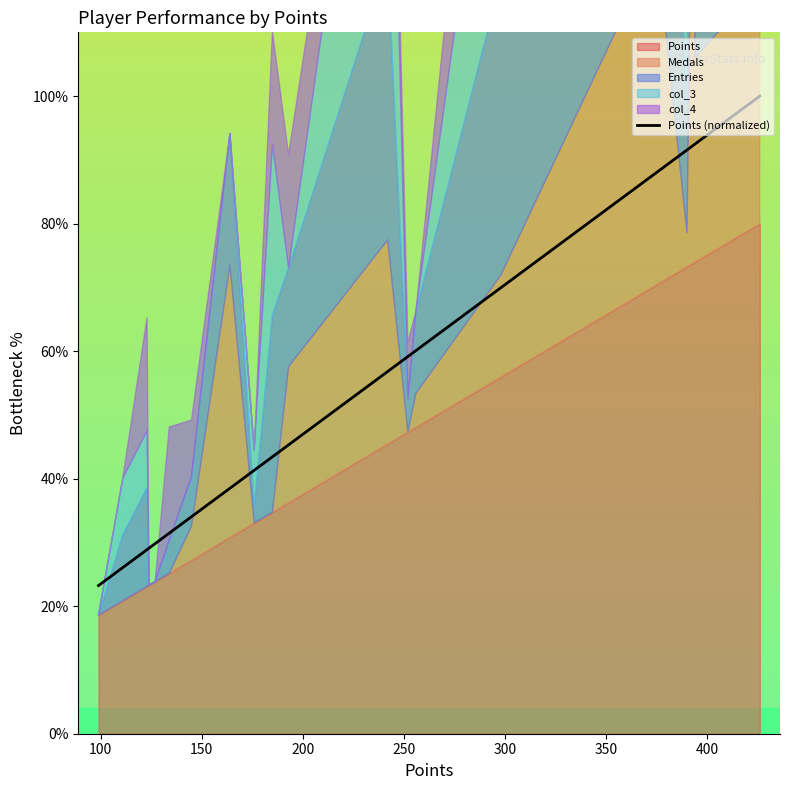

What is the minimum value for Points (normalized)?

23.2